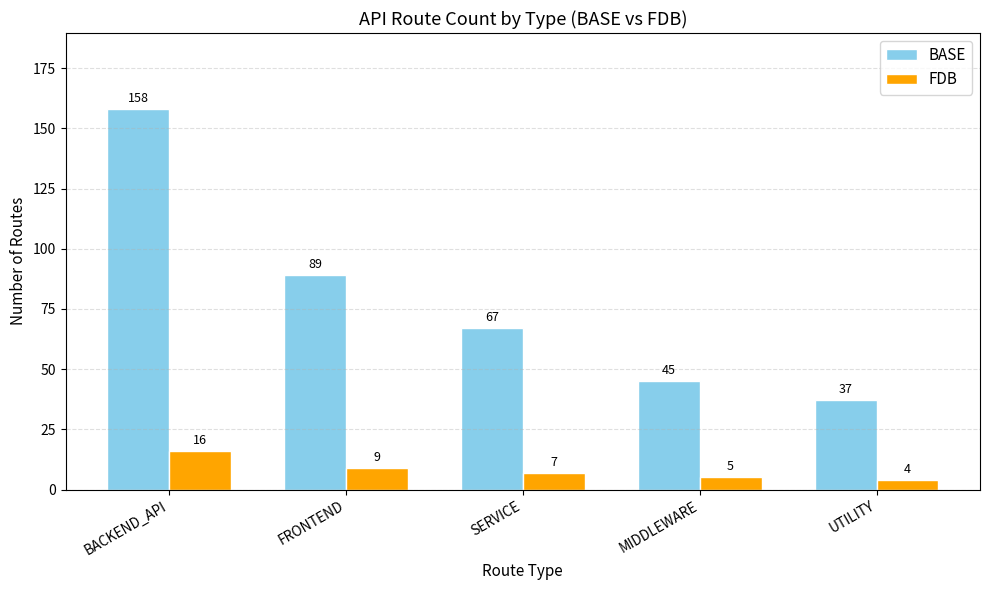

At how many categories does at least one series exceed 19?

5